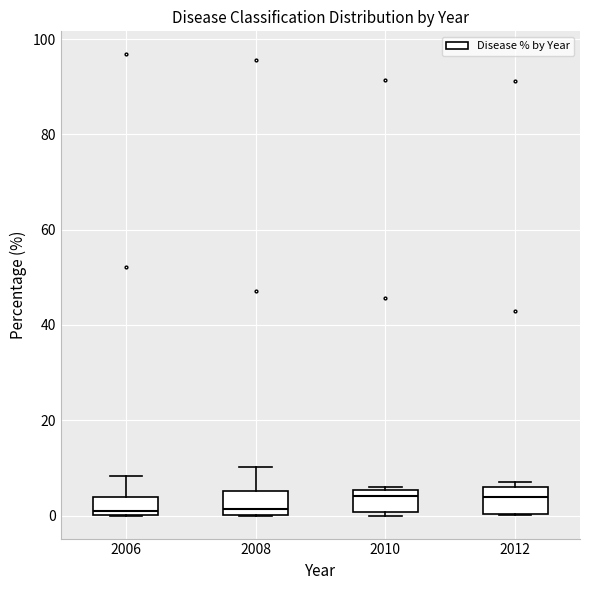

Where does the upper whisker of the box at x = 2008 end on the y-axis? The values are not printed on the chart, so give them approximately, as read against the axis.

10